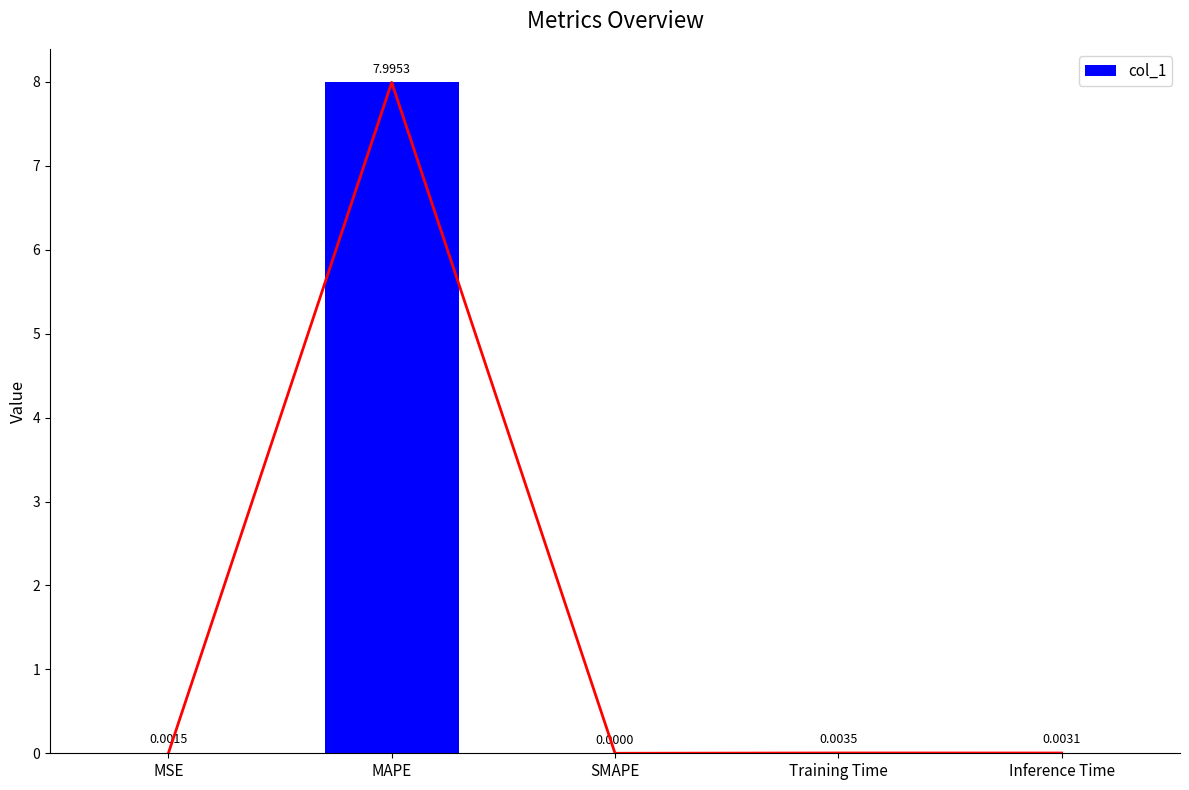

Rank the categories by value from lowest to highest.

SMAPE, MSE, Inference Time, Training Time, MAPE